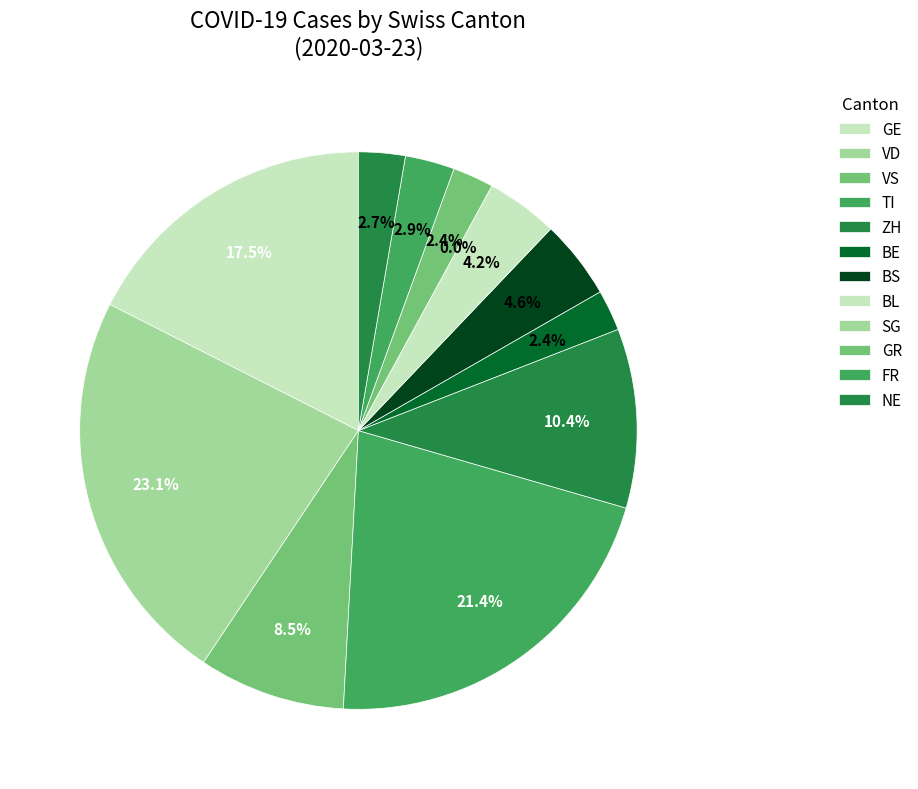

Does any single category account for the majority?

No